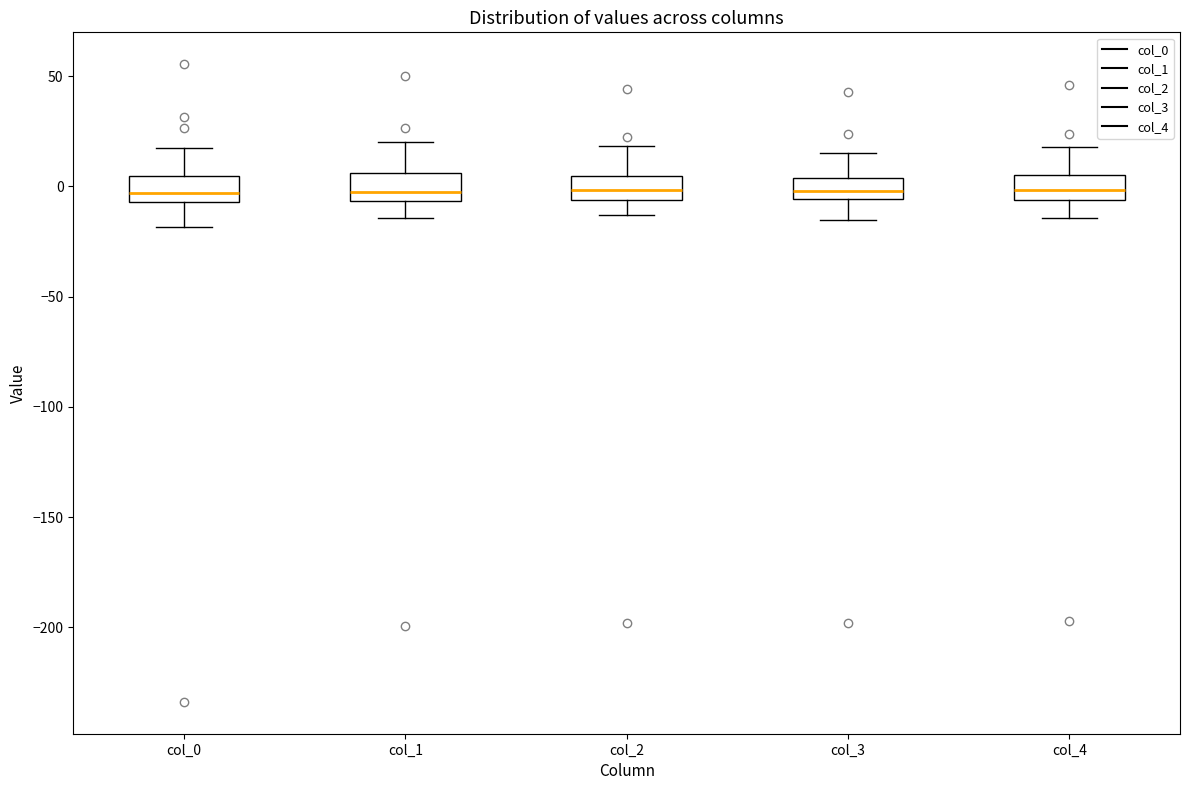

Reading left to right, read every box against the y-axis: the position of its median line, the range the box covers, and the ends of its whiskers. The values are not printed on the chart, so give them approximately, as read against the axis.

col_0: median -5 (inside the box), box -5 to 5, whiskers -20 to 15
col_1: median -5 (just above the box's lower edge), box -5 to 5, whiskers -15 to 20
col_2: median 0, box -5 to 5, whiskers -15 to 20
col_3: median 0, box -5 to 5, whiskers -15 to 15
col_4: median 0, box -5 to 5, whiskers -15 to 20